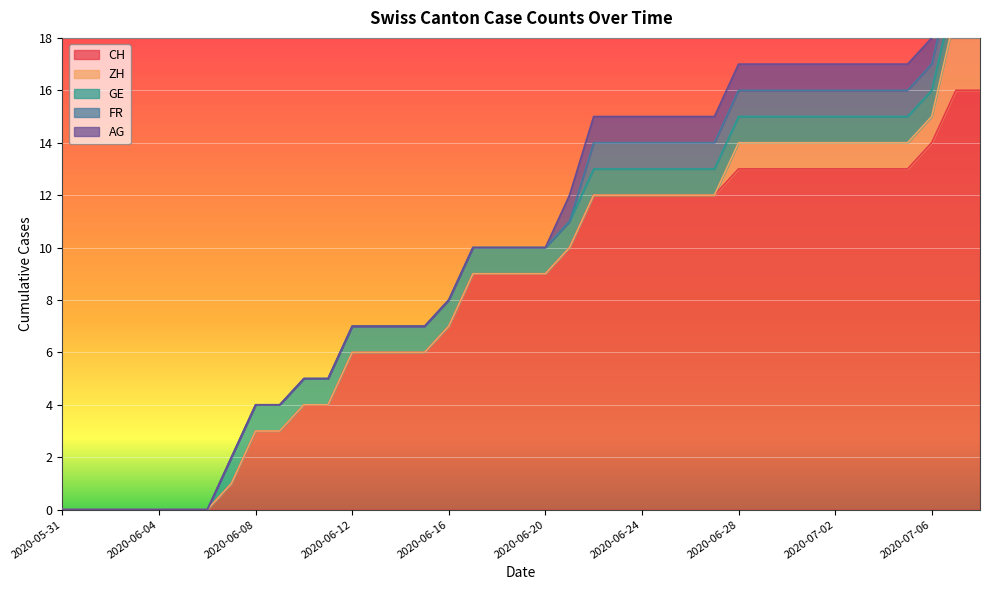

Rank the series at 2020-06-28 from lowest to highest value.

ZH, GE, FR, AG, CH